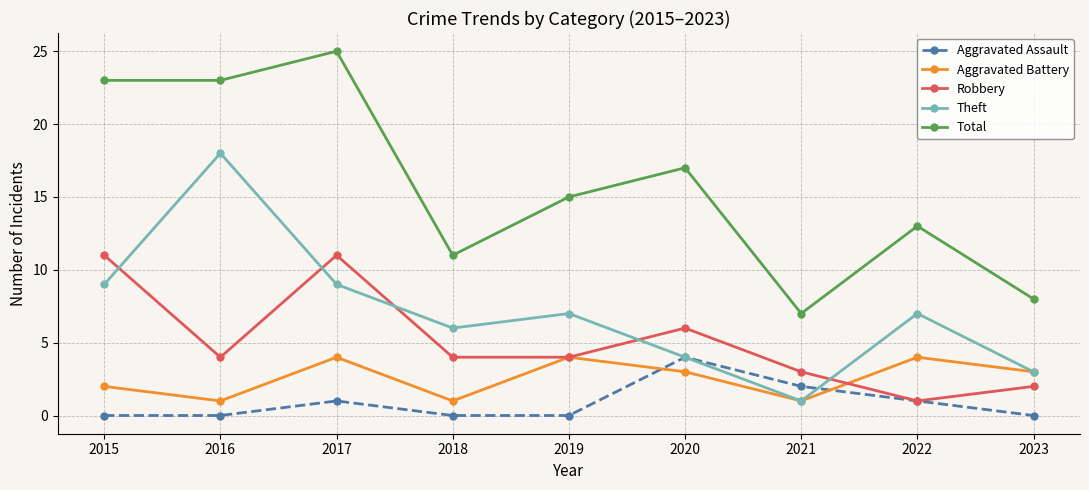

Reading left to right, what are all the values shown in this chart?

Aggravated Assault: 0	0	1	0	0	4	2	1	0
Aggravated Battery: 2	1	4	1	4	3	1	4	3
Robbery: 11	4	11	4	4	6	3	1	2
Theft: 9	18	9	6	7	4	1	7	3
Total: 23	23	25	11	15	17	7	13	8